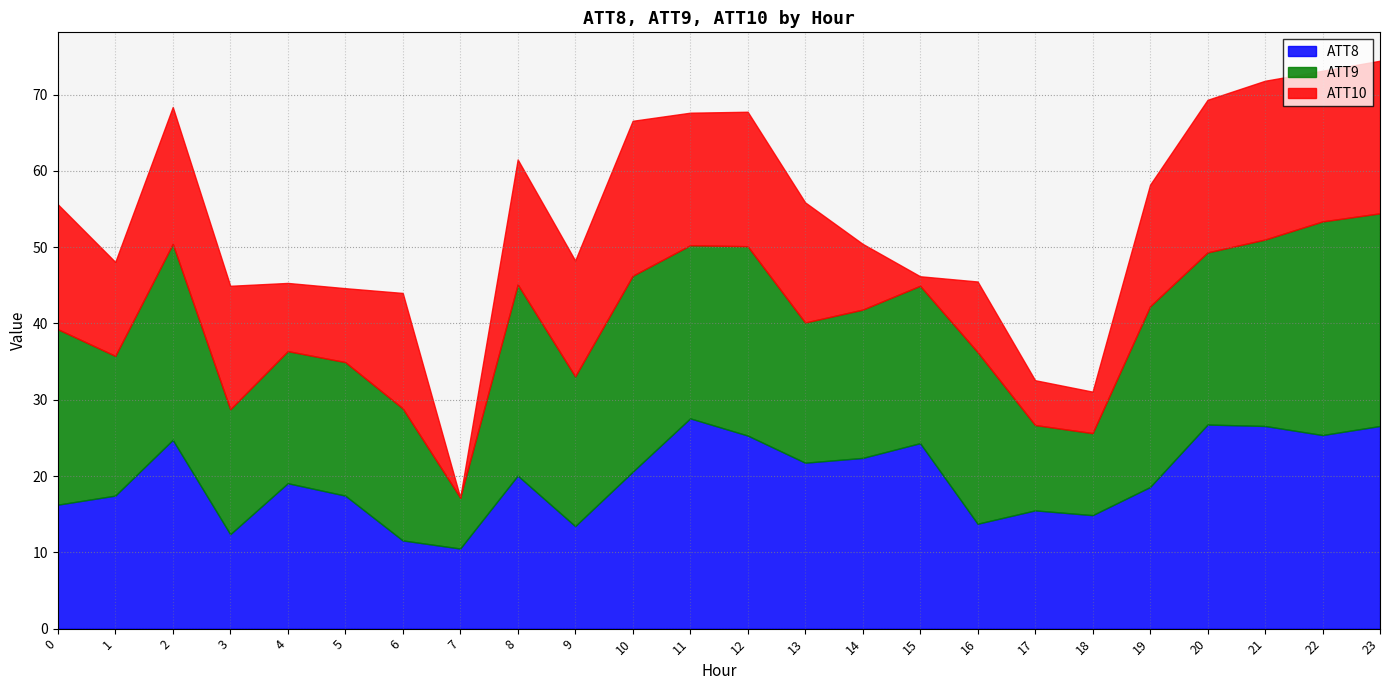

What is the total value across all series at 8?

61.5